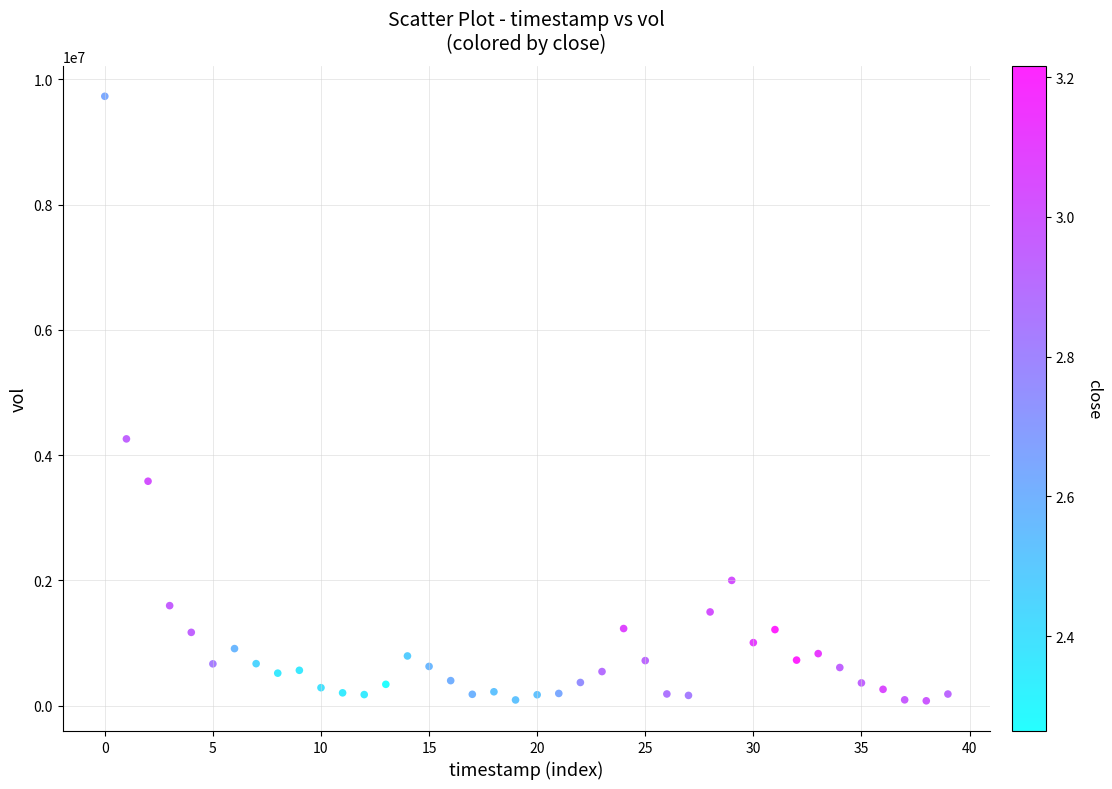

What Y value in the scatter plot is closest to 4904500?

4260625